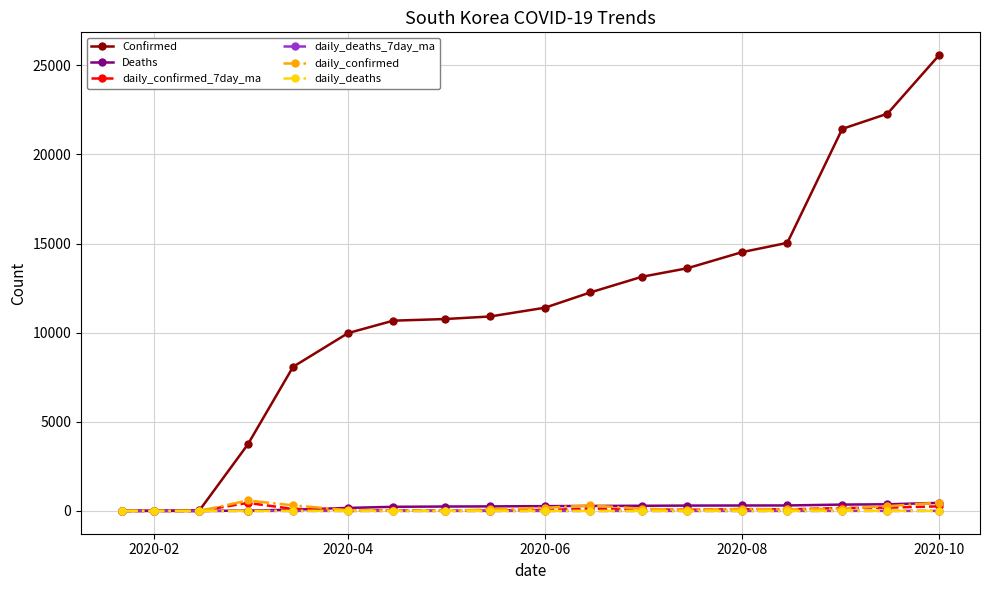

Which series has the largest range (max minus min)?

Confirmed